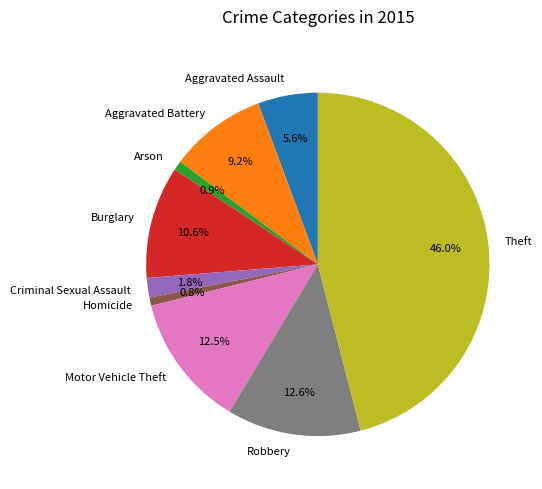

Count the number of slices in the pie.

9